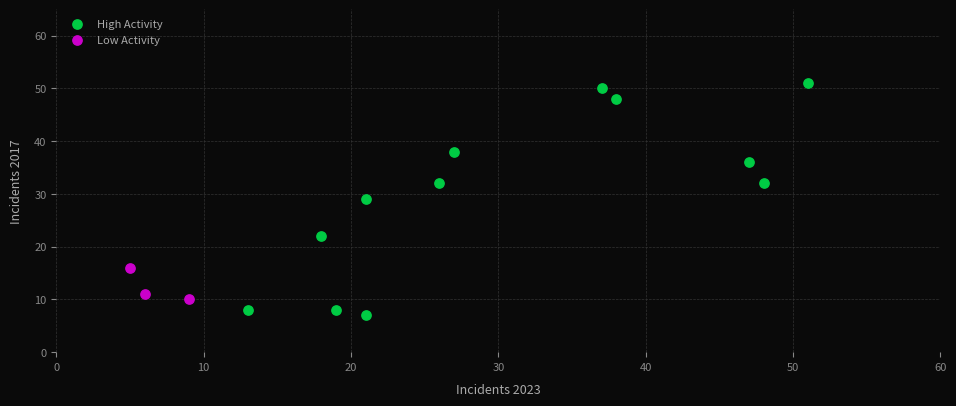

Which series contains the lowest Y value?

High Activity